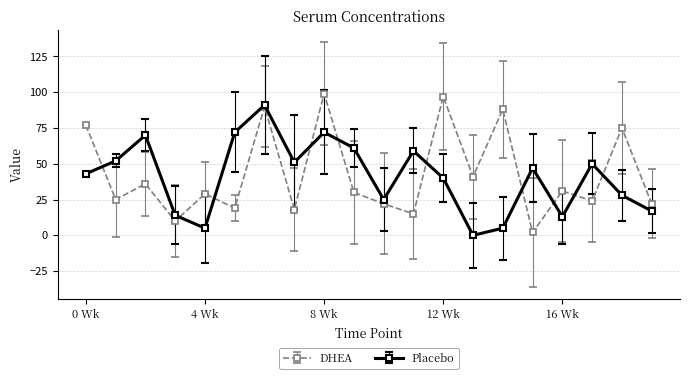

How many distinct data groups are displayed?

2